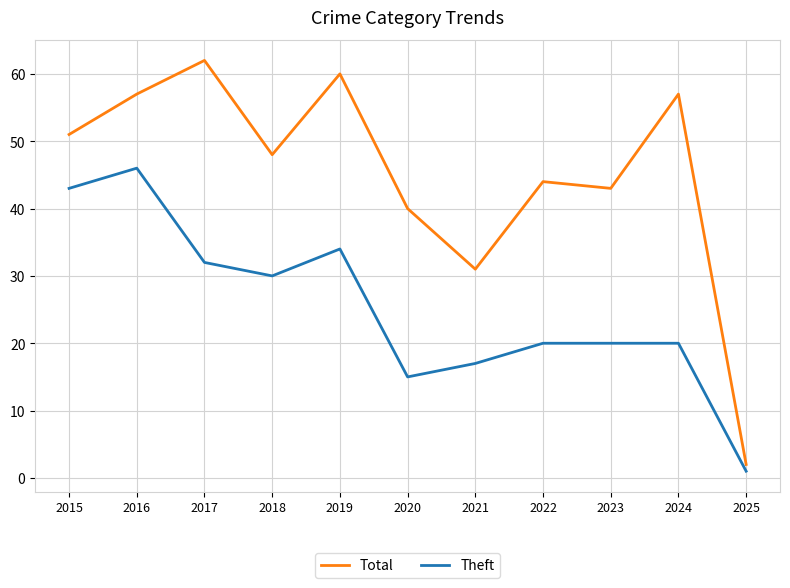

What is the lowest value of the Theft series?

1